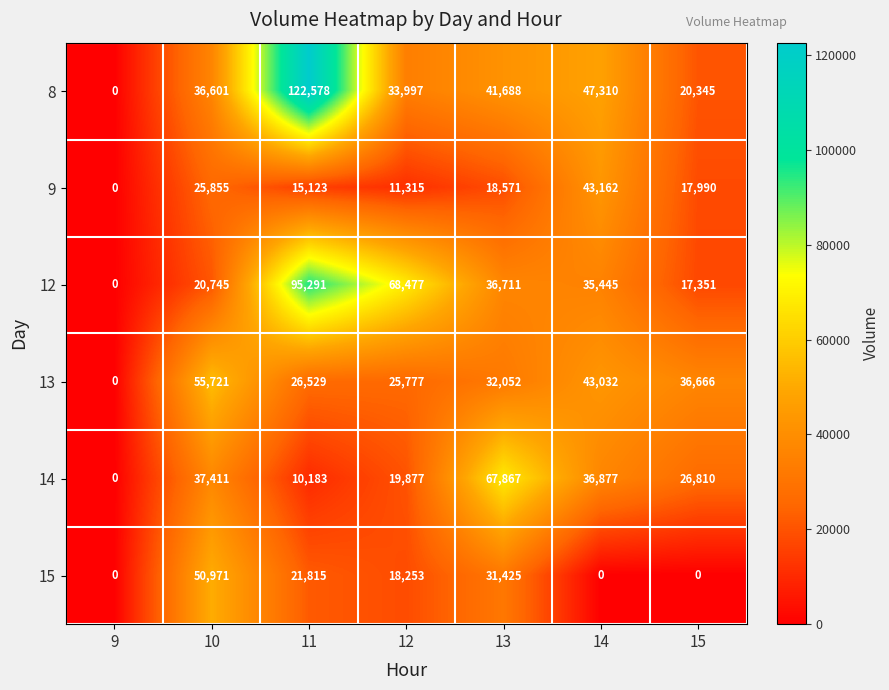

How many series are shown in this chart?

6